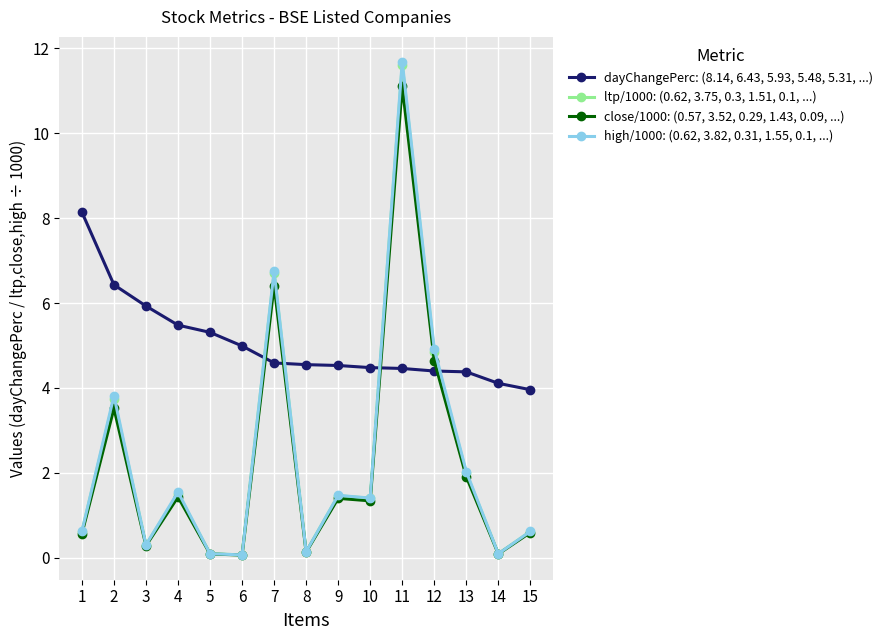

After their last crossing, which series has the higher values: dayChangePerc: (8.14, 6.43, 5.93, 5.48, 5.31, ...) or ltp/1000: (0.62, 3.75, 0.3, 1.51, 0.1, ...)?

dayChangePerc: (8.14, 6.43, 5.93, 5.48, 5.31, ...)